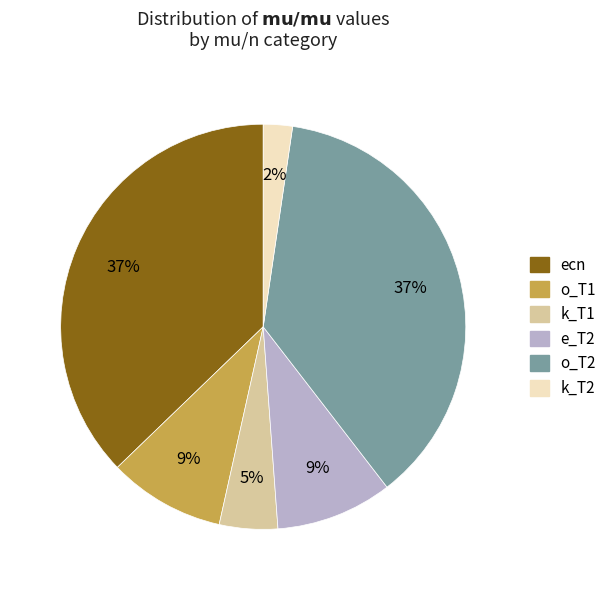

Is there a majority slice in this chart?

No